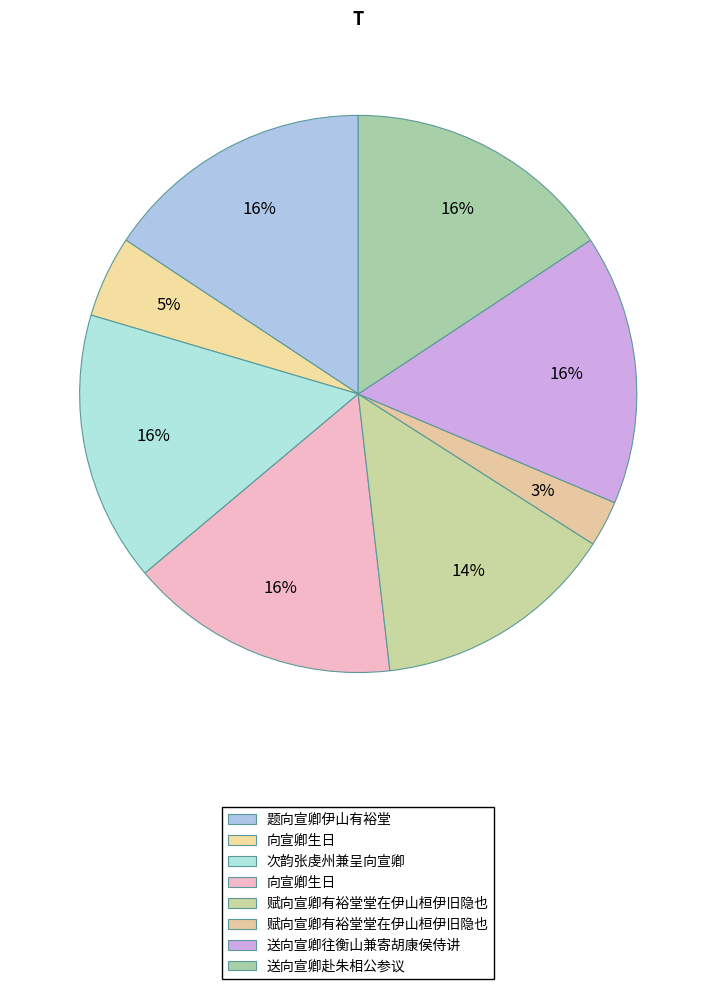

Count the number of slices in the pie.

8